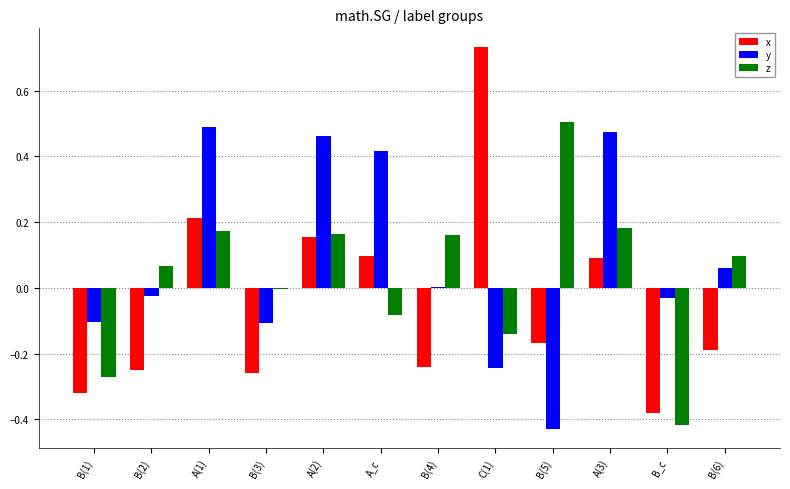

True or false: y has a value of 0.5 at A(2).

True